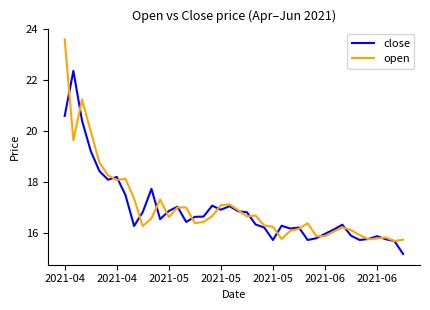

What is the maximum value for close?

22.4